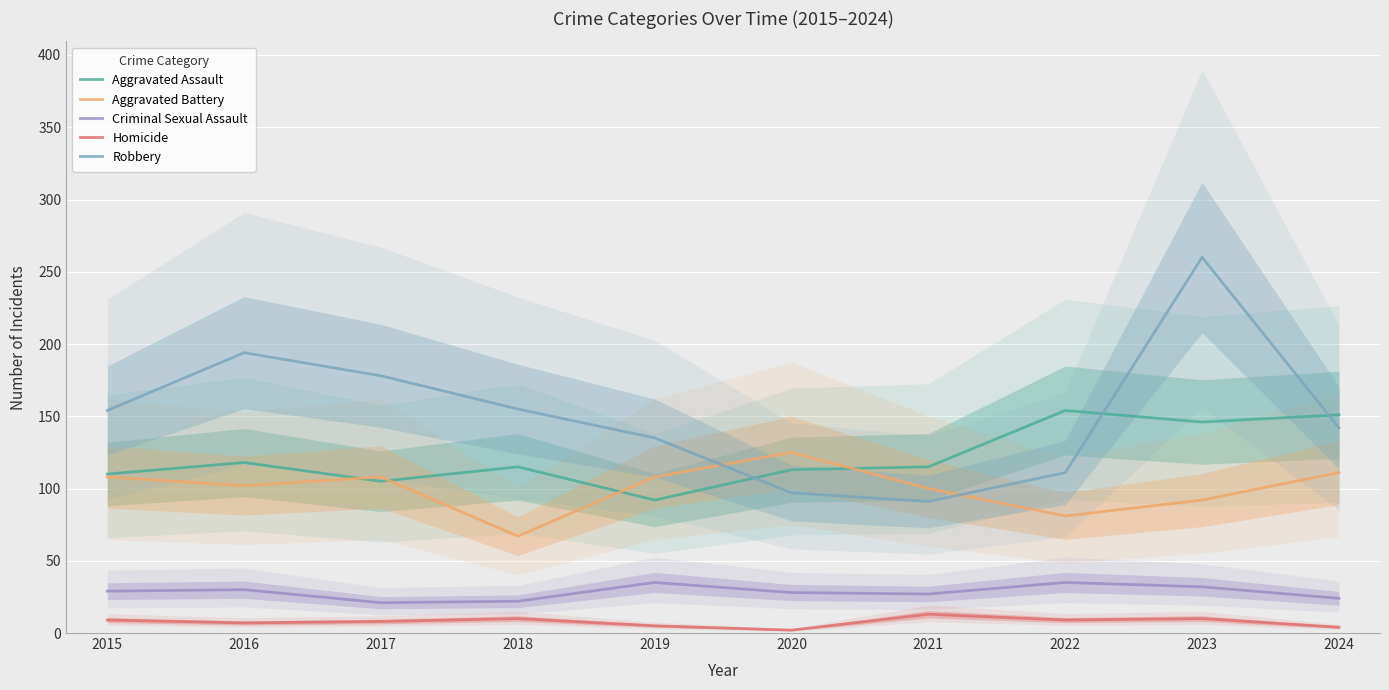

Rank the categories by Homicide value from highest to lowest.

2021, 2018, 2023, 2015, 2022, 2017, 2016, 2019, 2024, 2020